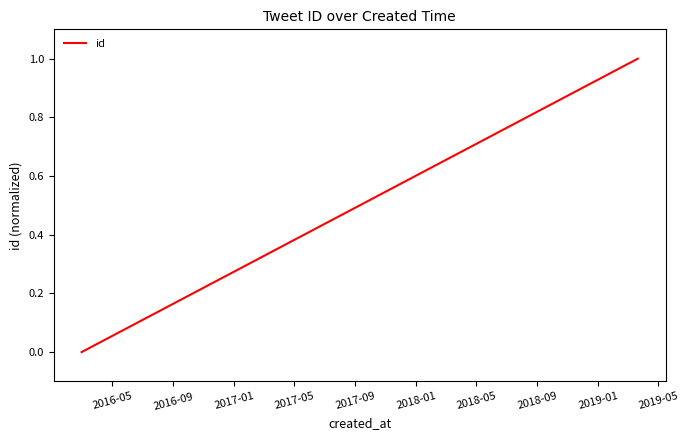

What is the maximum value shown in the chart?

1.0